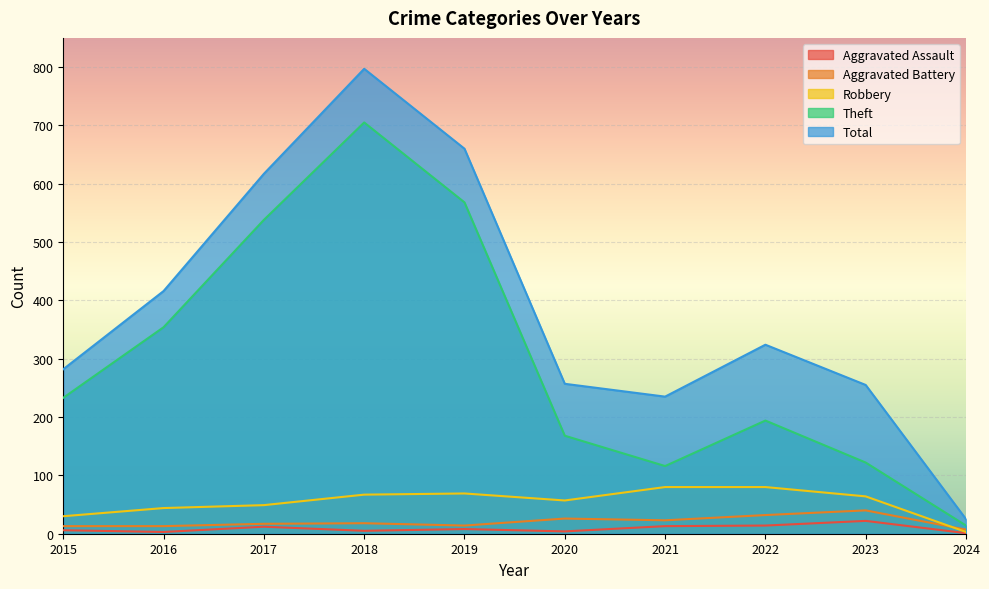

What is the average value of the Theft series?

301